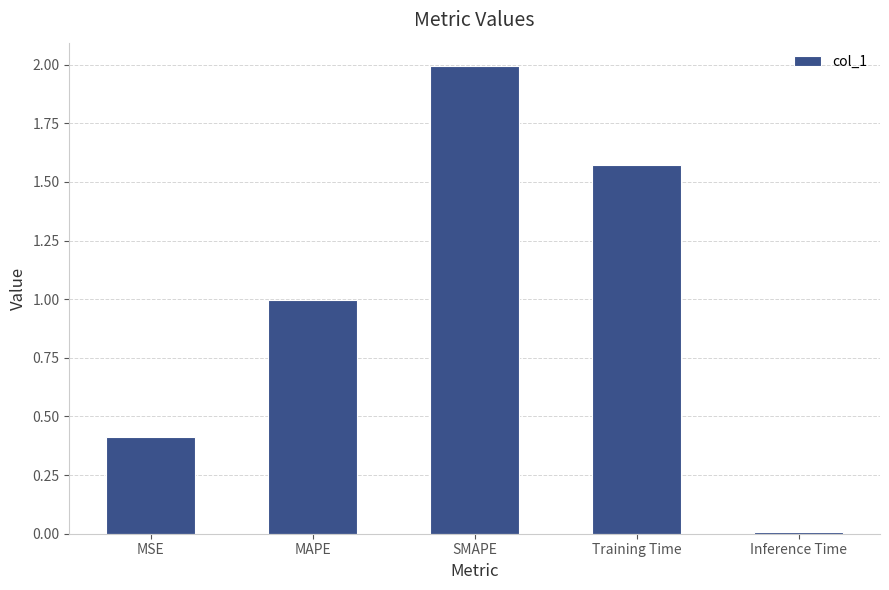

The value at SMAPE is 2.0. True or false?

True